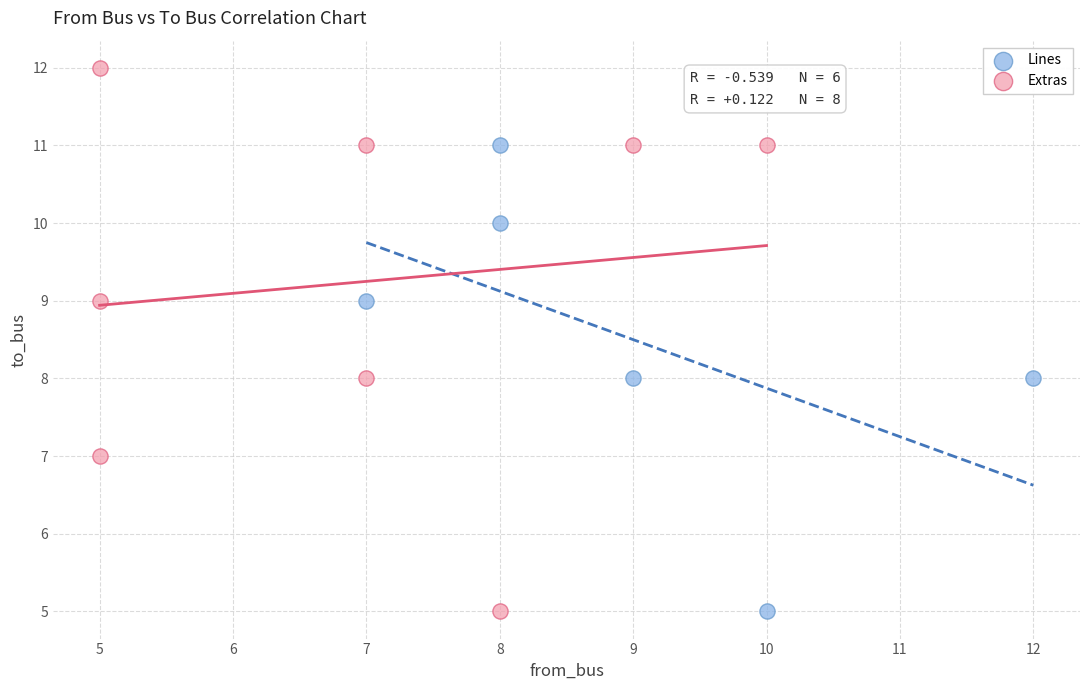

Which series has the widest spread of Y values?

Extras